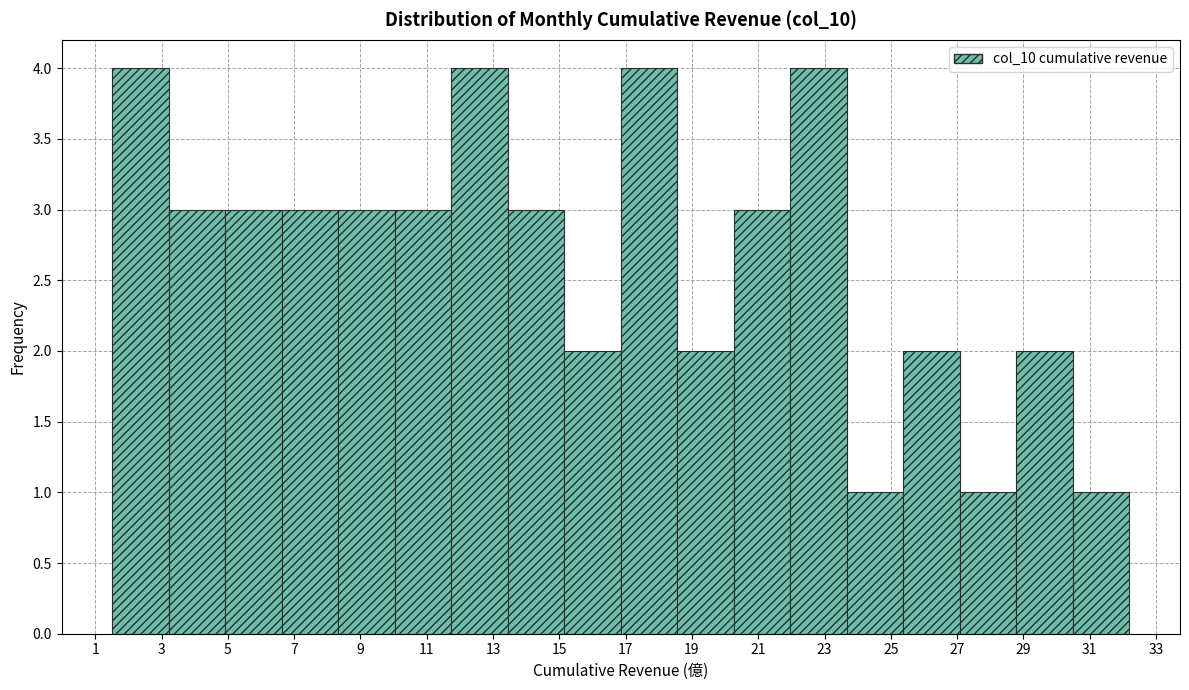

What is the height of the bar covering 15.2 to 16.8 on the x-axis? Neither the bar edges nor the heights are printed on the chart, so give them approximately, as read against the axes.

2